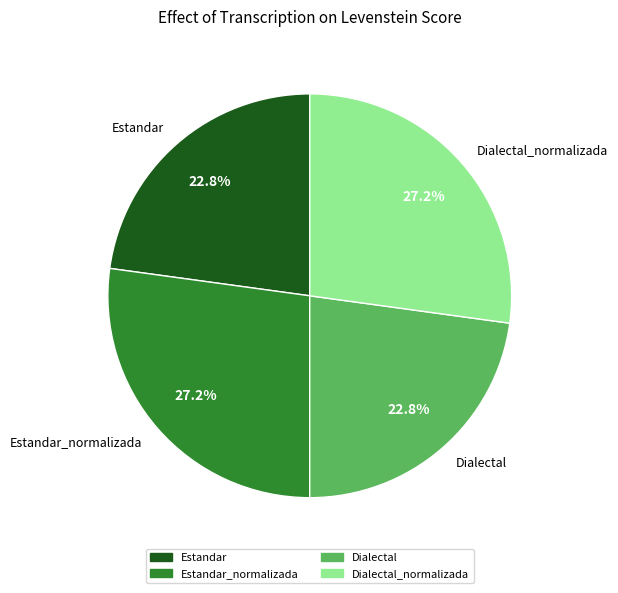

Does Dialectal represent more than half of the total?

No